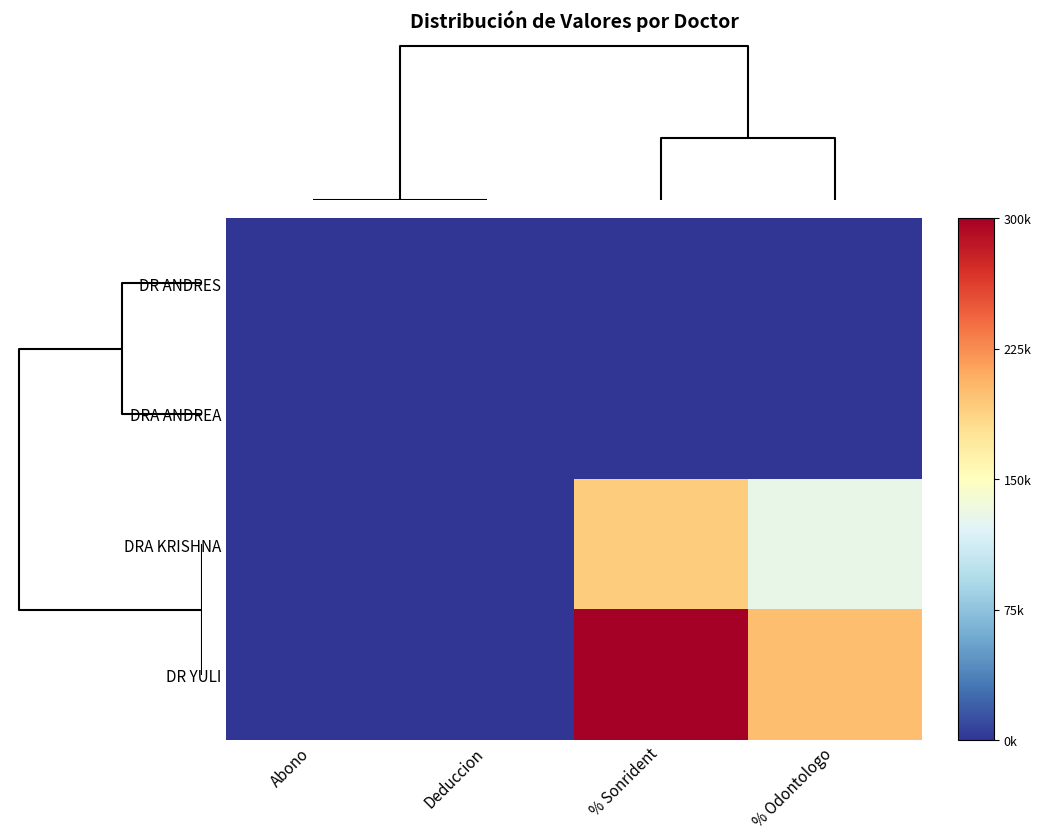

Reading left to right, list all the values displayed in this chart.

DR ANDRES: Abono=0	Deduccion=0	% Sonrident=0	% Odontologo=0
DRA ANDREA: Abono=0	Deduccion=0	% Sonrident=0	% Odontologo=0
DRA KRISHNA: Abono=0	Deduccion=0	% Sonrident=192000	% Odontologo=128000
DR YULI: Abono=0	Deduccion=0	% Sonrident=300000	% Odontologo=200000